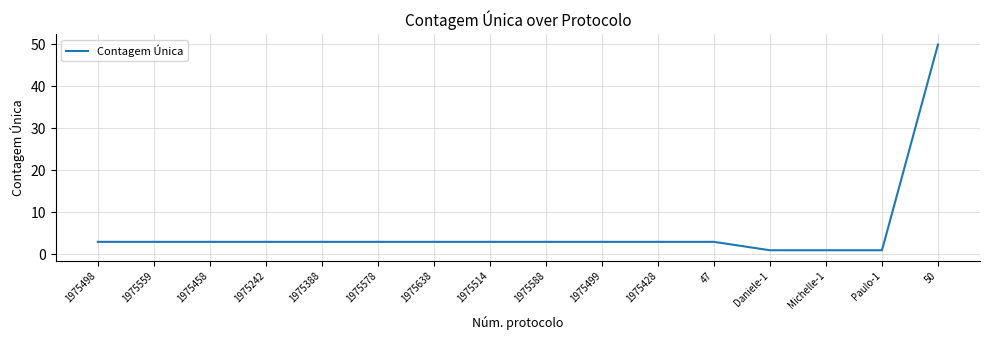

What is the sum of all values?

89